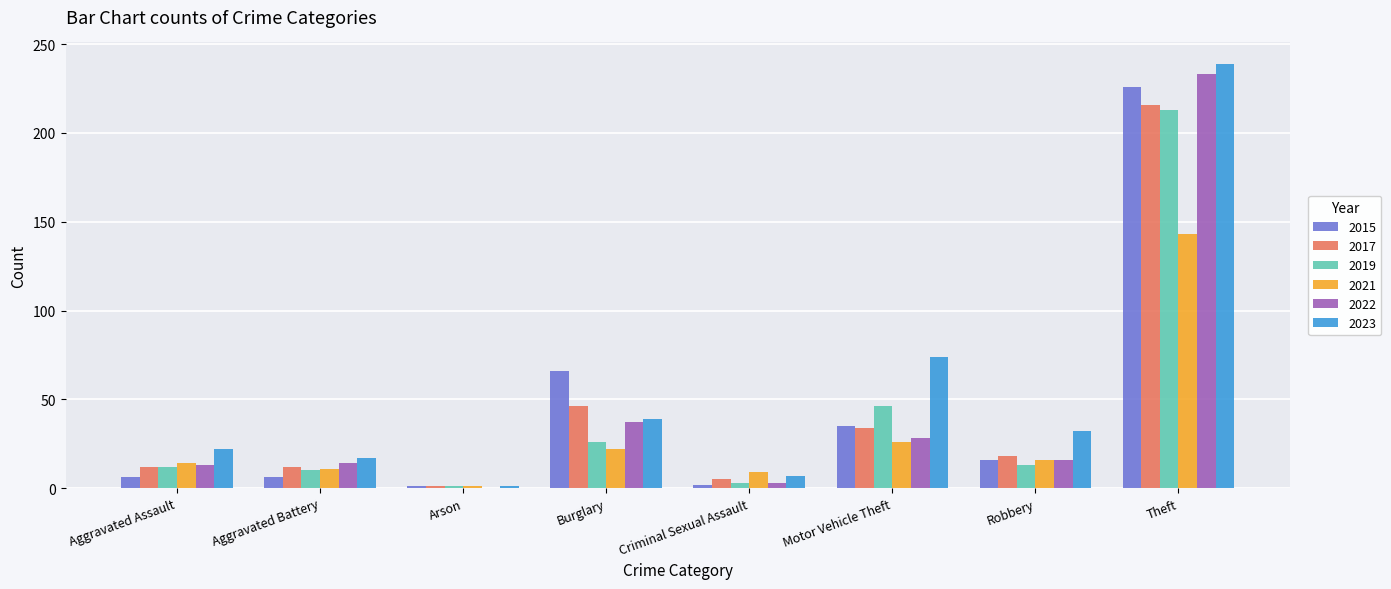

Is it true that 2017 equals 34 at Motor Vehicle Theft?

True